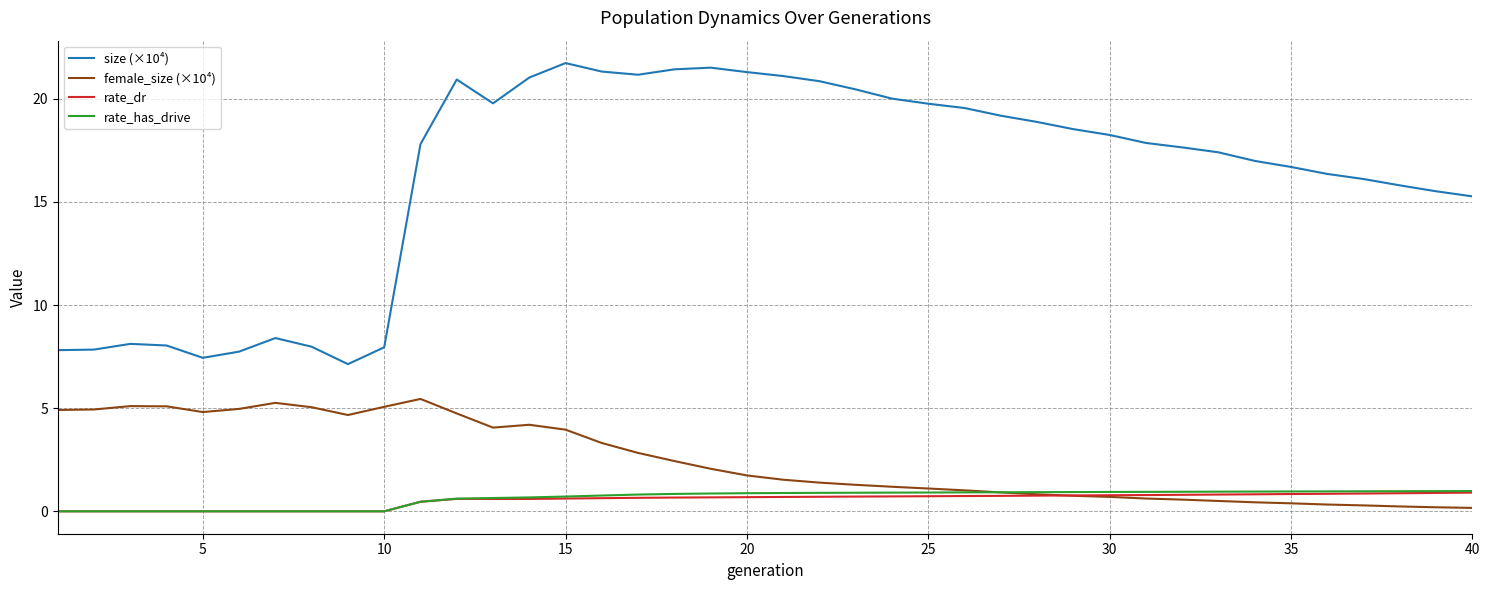

Which series has the largest range (max minus min)?

size (×10⁴)